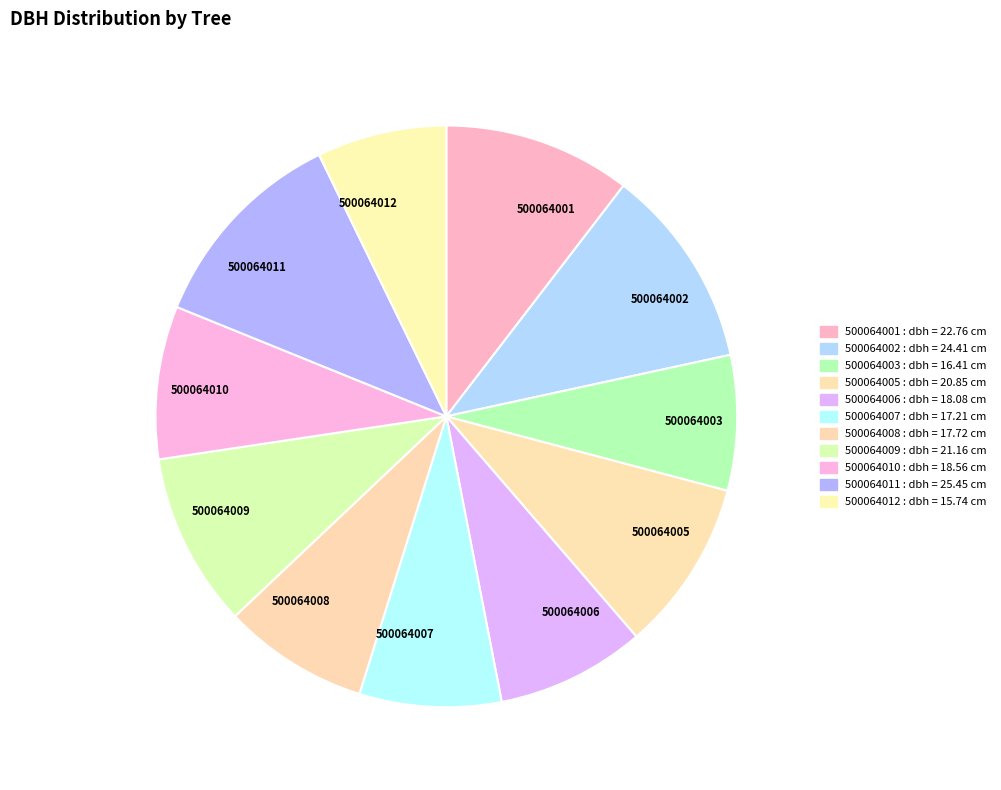

Does any single category account for the majority?

No